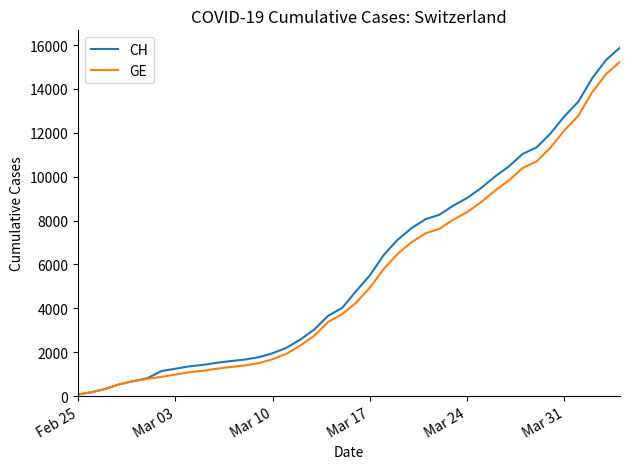

What is the maximum value for GE?

15242